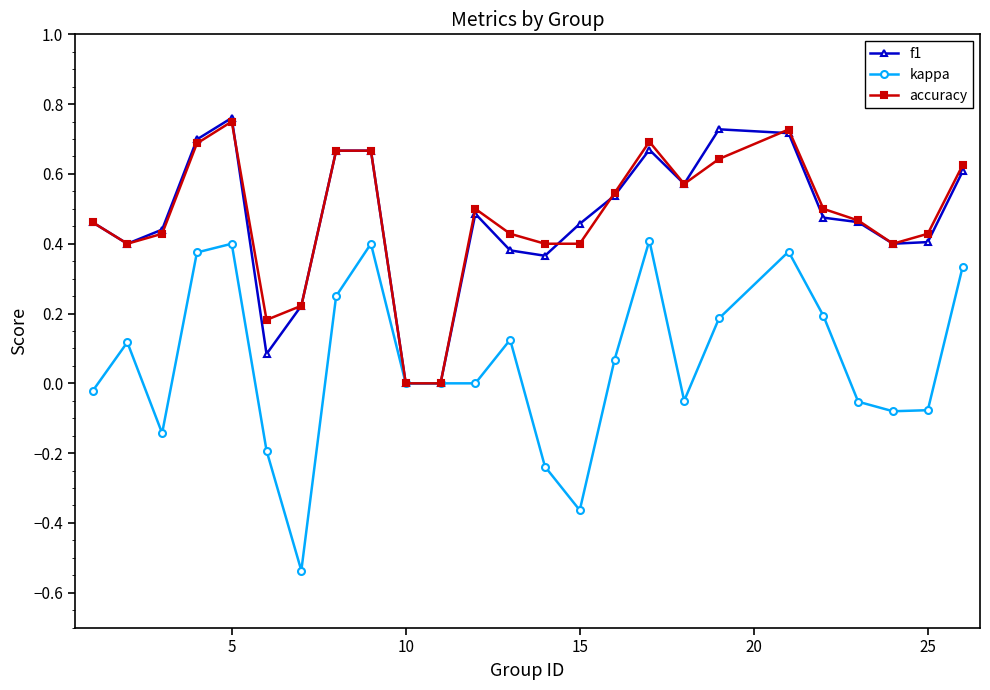

Which series has the widest spread of values?

kappa